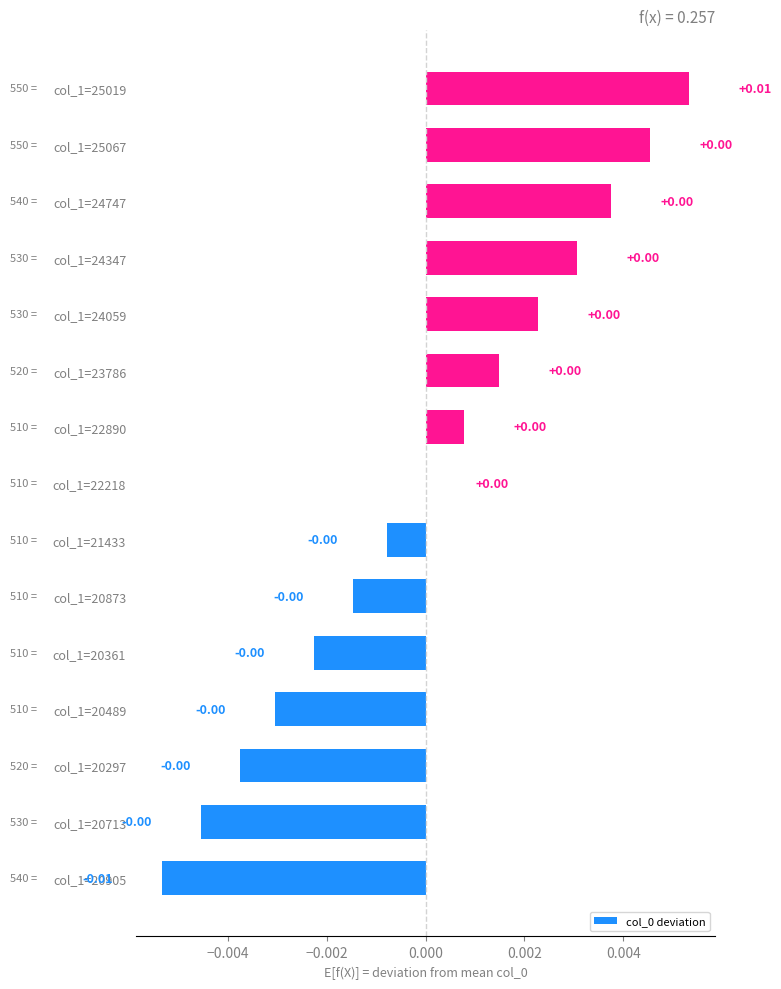

How many data points does each series have?

15